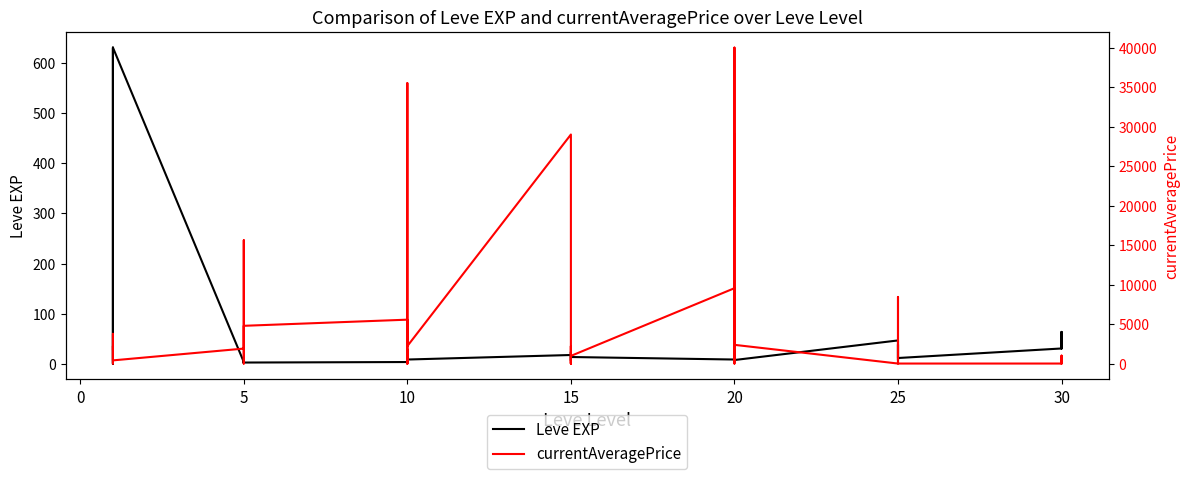

Is the value of Leve EXP at 5 greater than the value of currentAveragePrice at 10?

No